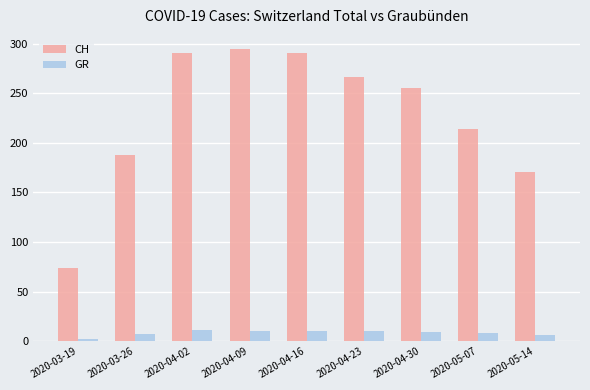

Rank the series by their average value, from lowest to highest.

GR, CH